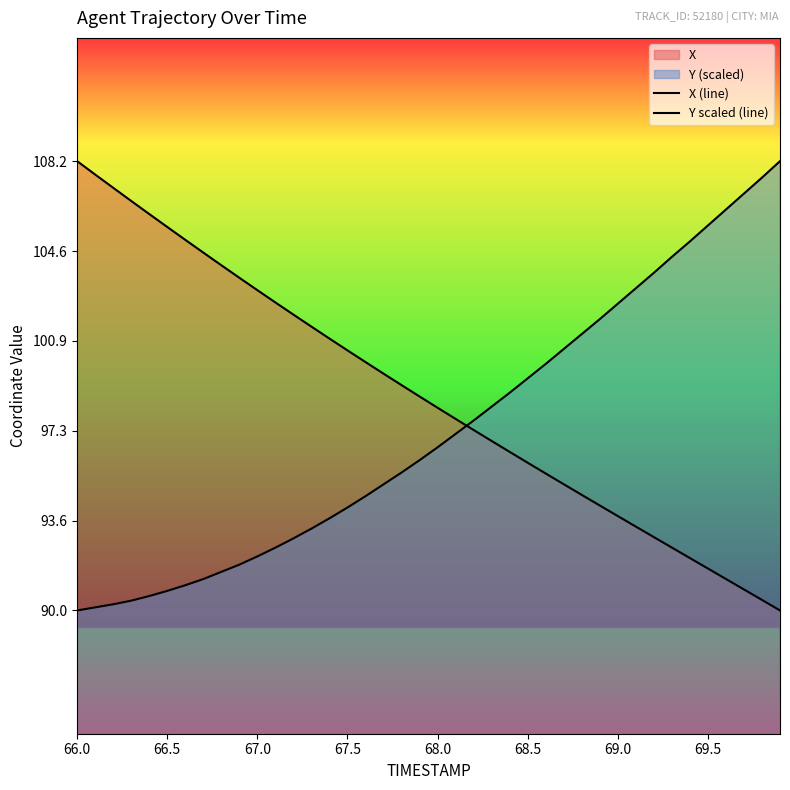

True or false: X (line) has a value of 63.4 at 9.

False